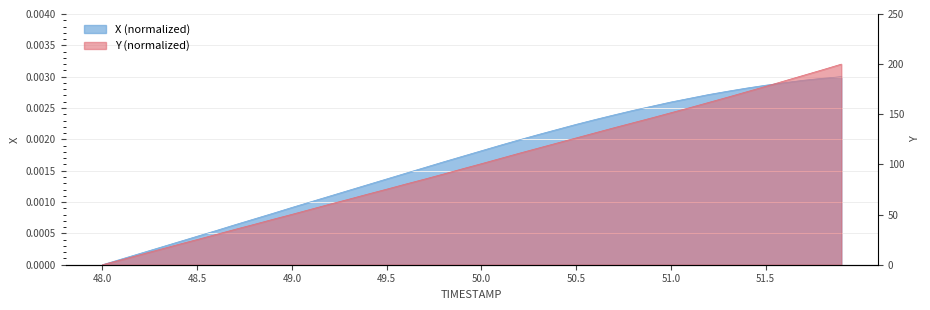

What is the highest value of the Y series?

200.0